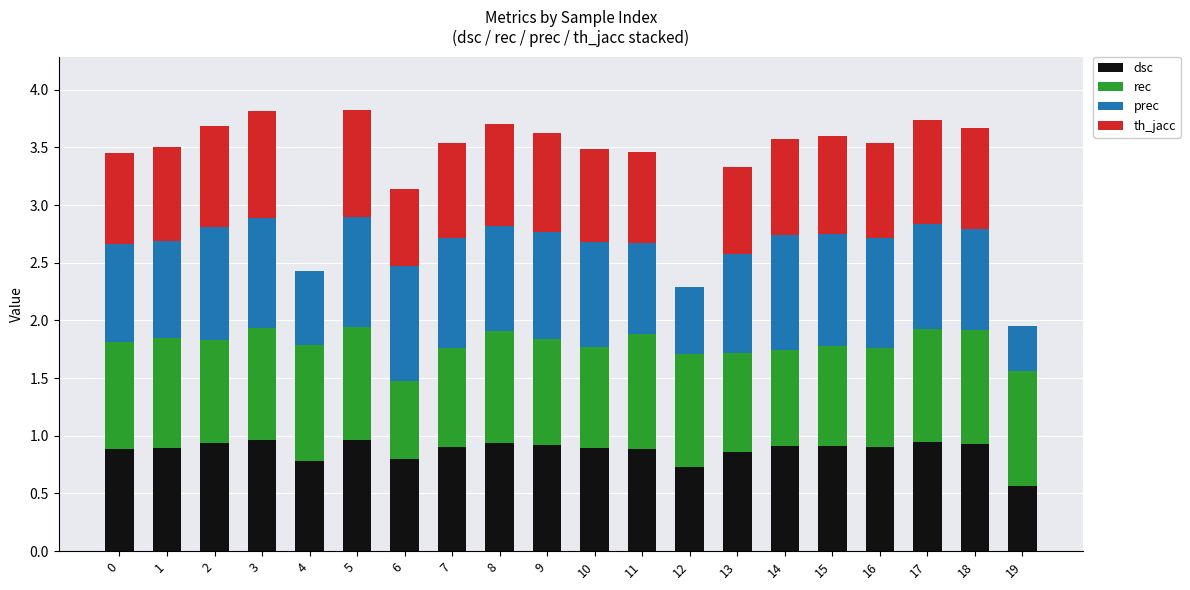

What is the sum of the dsc values at 5 and 18?

1.9